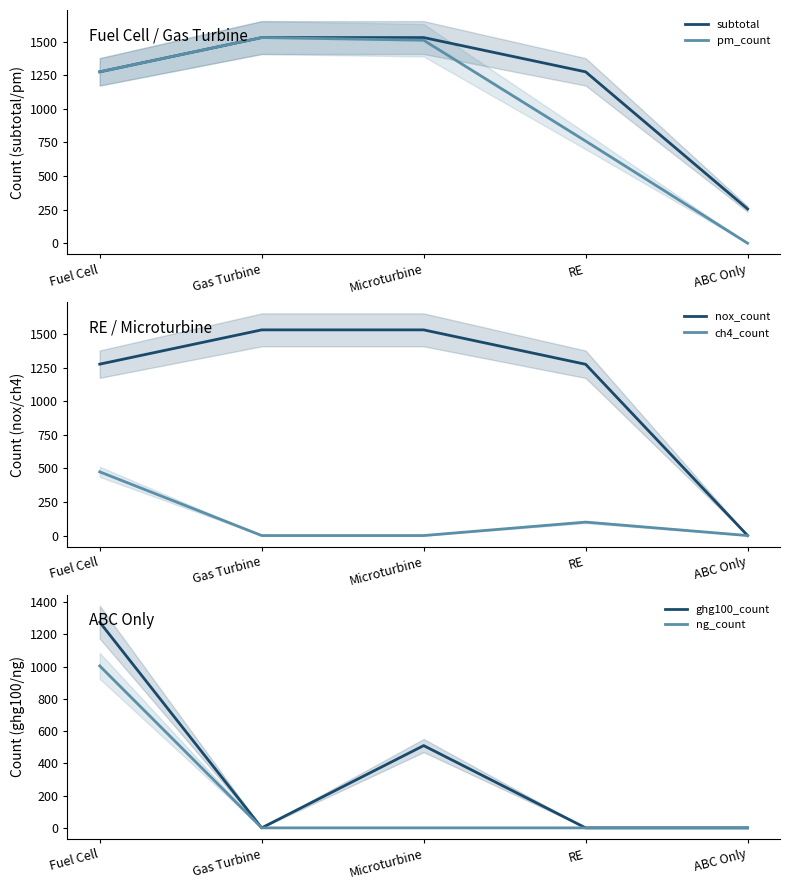

Which series has the widest spread of values?

pm_count